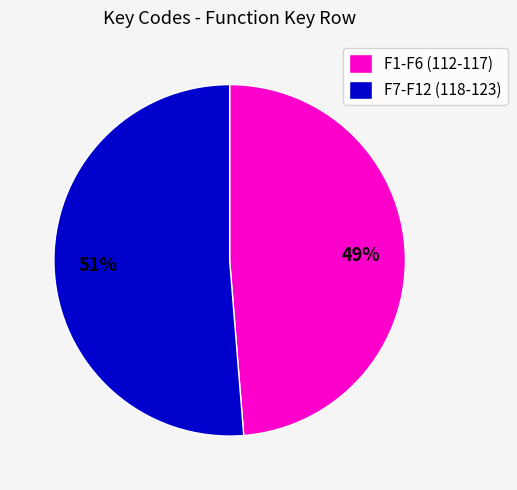

To the nearest percent, what is the combined percentage of F7-F12 (118-123) and F1-F6 (112-117)?

100%